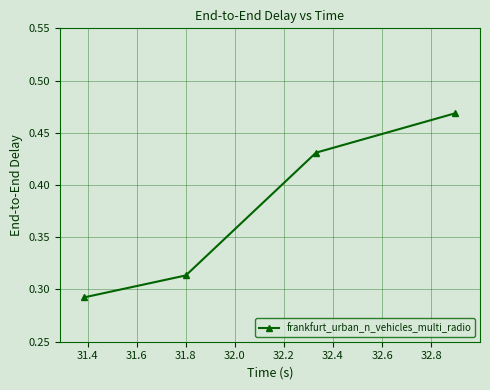

True or false: there are more than 2 points higher than both neighbors.

False